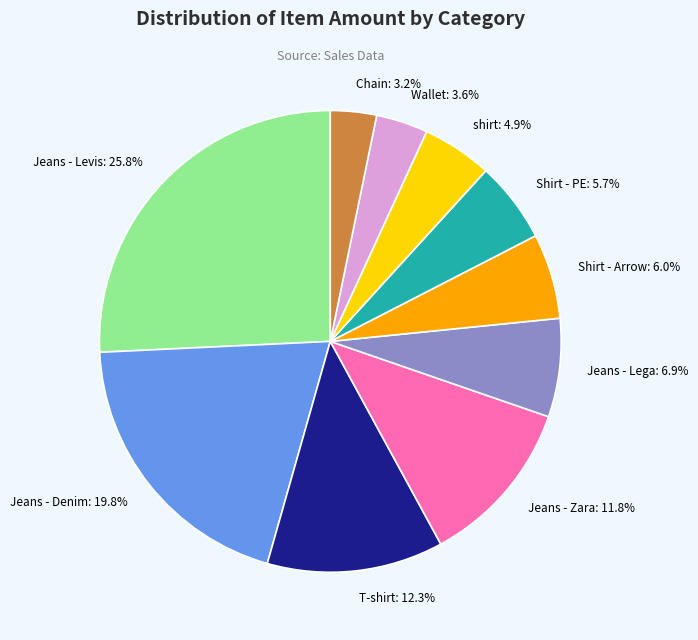

To the nearest percent, what is the average slice percentage?

10%